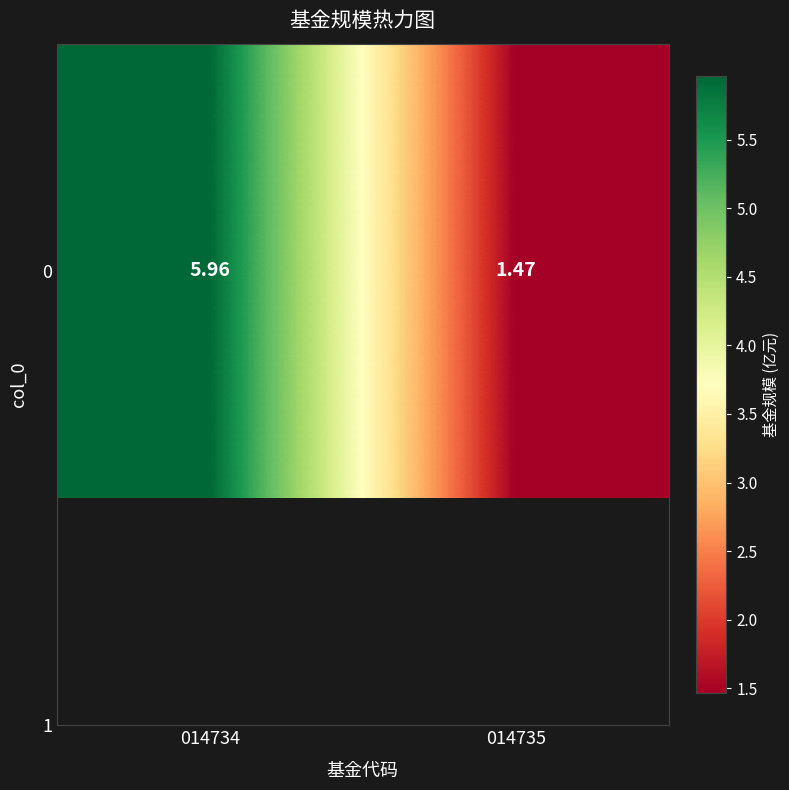

How many data points does each series have?

2